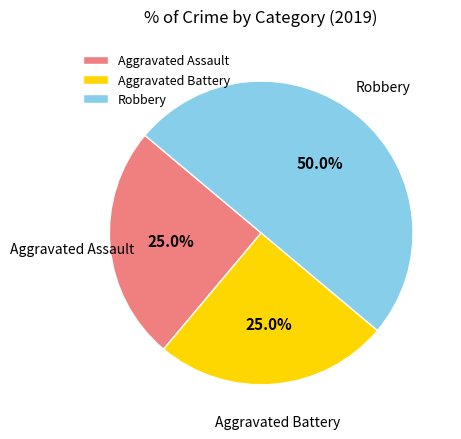

What portion of the pie excludes Aggravated Assault?

75.0%